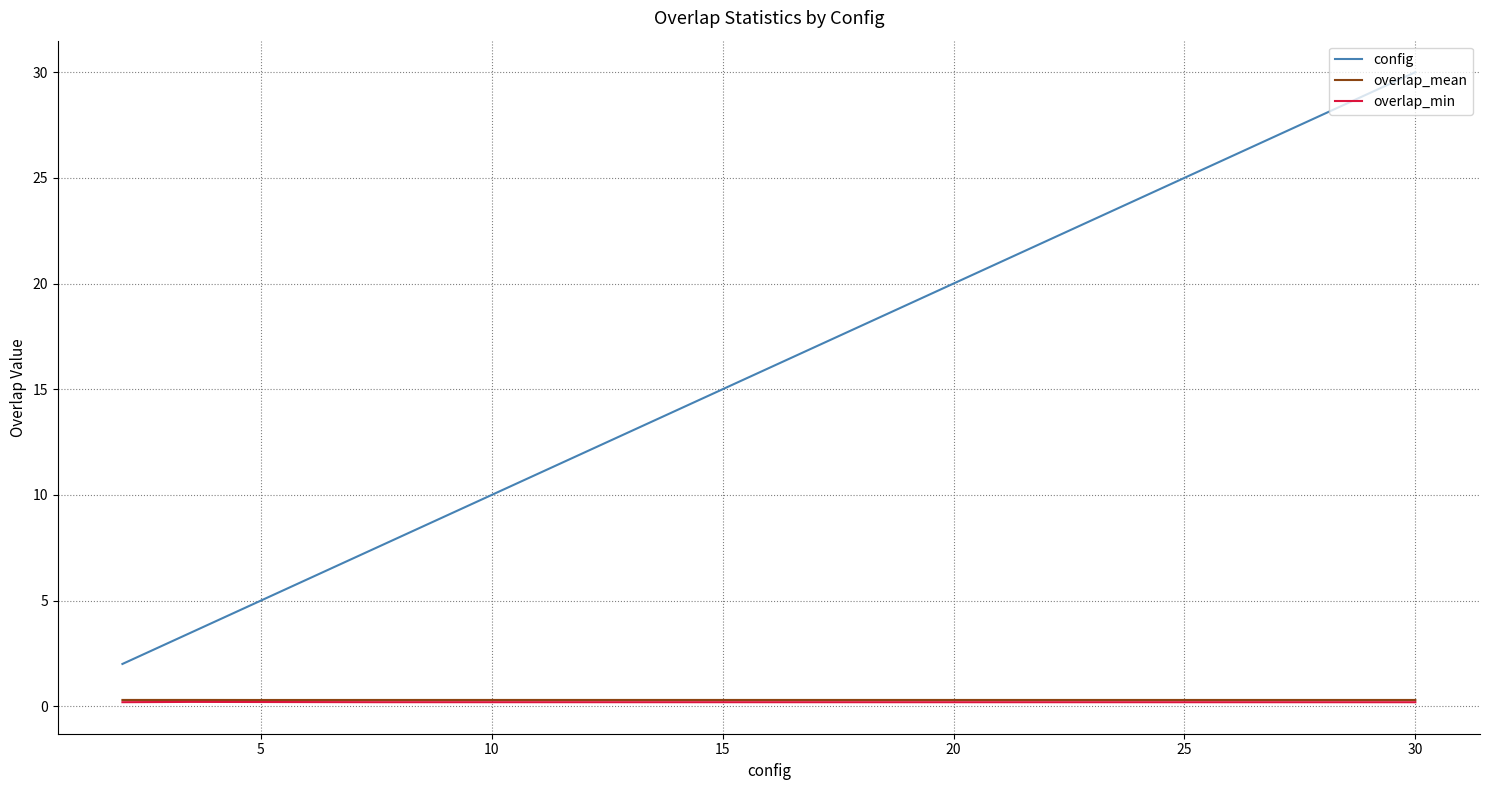

Which series has the largest total across all categories?

config